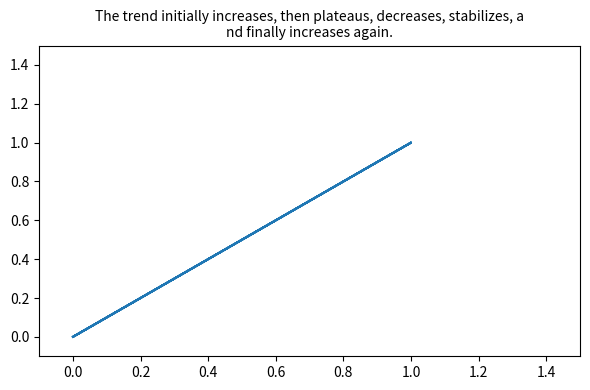

Does the chart have visible grid lines?

No